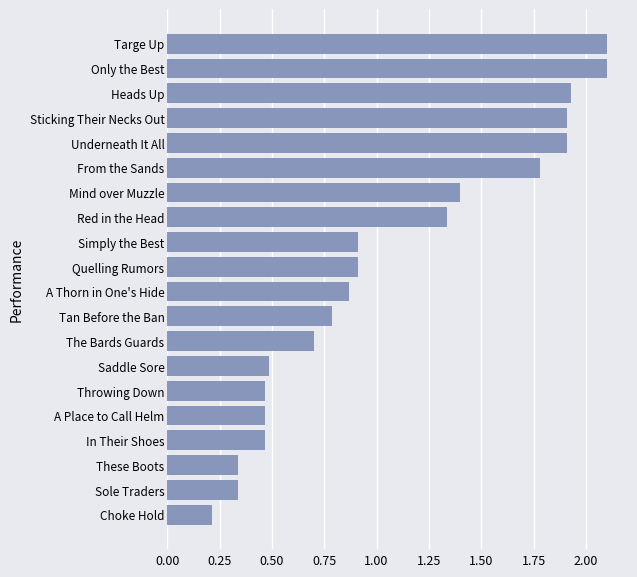

What is the difference between the values at Underneath It All and Saddle Sore?

1.4